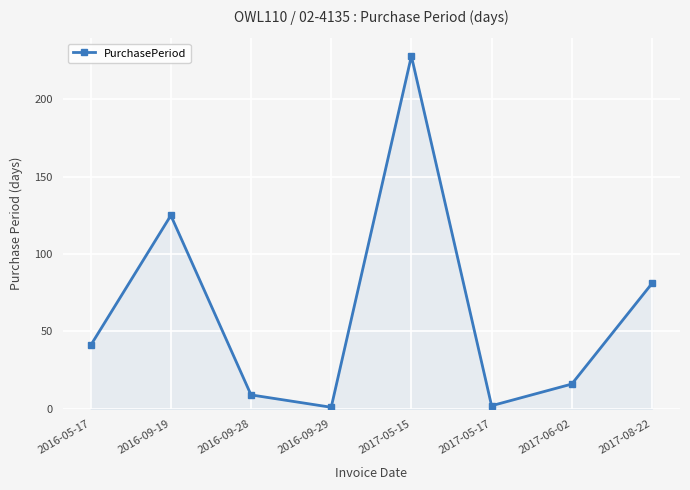

What is the sum of the values at 2016-09-29 and 2016-09-28?

10